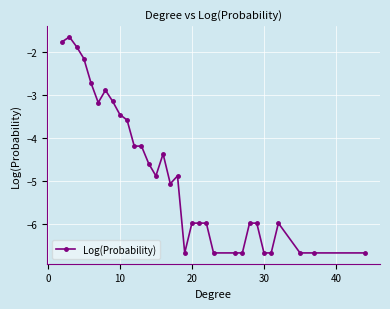

True or false: there are more than 1 points higher than both neighbors.

True